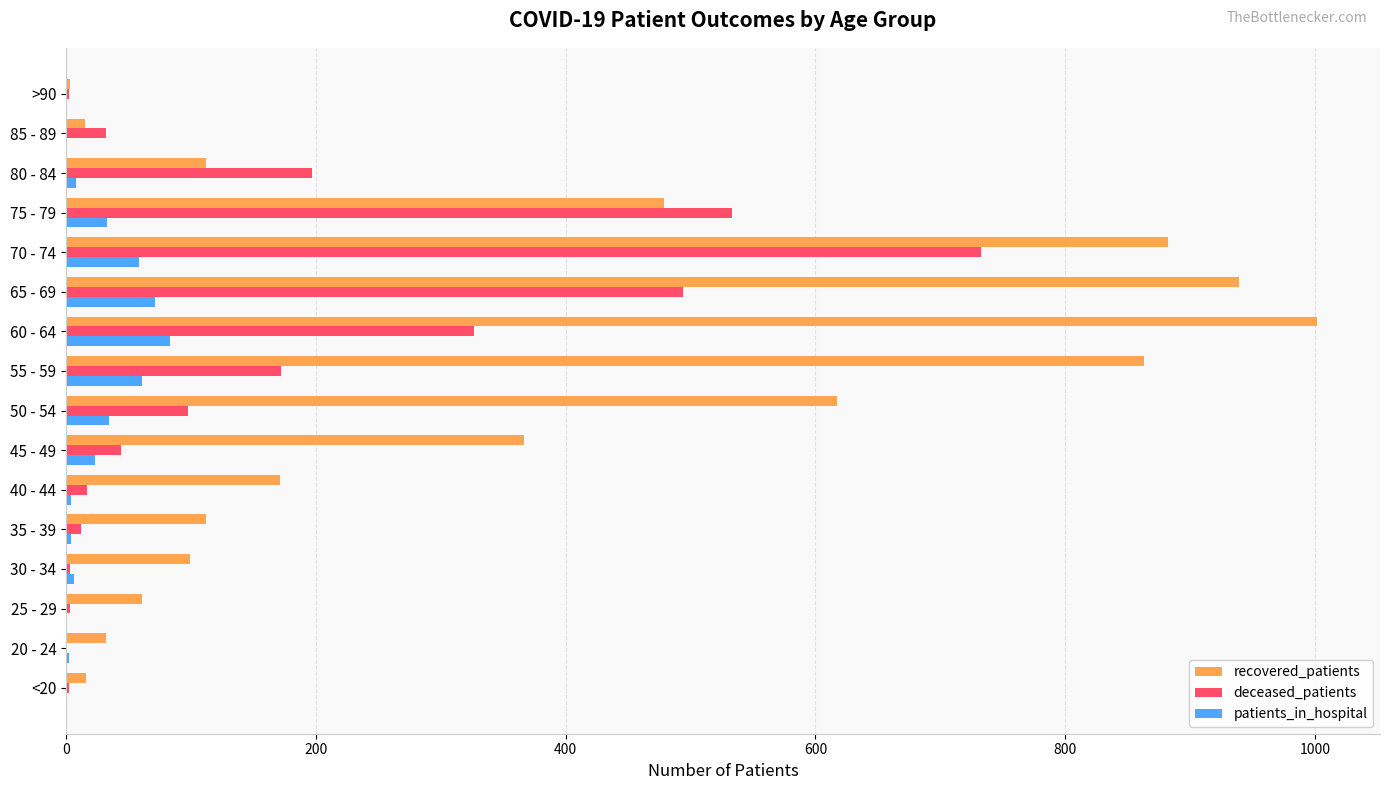

The value of deceased_patients at 85 - 89 is 32. True or false?

True